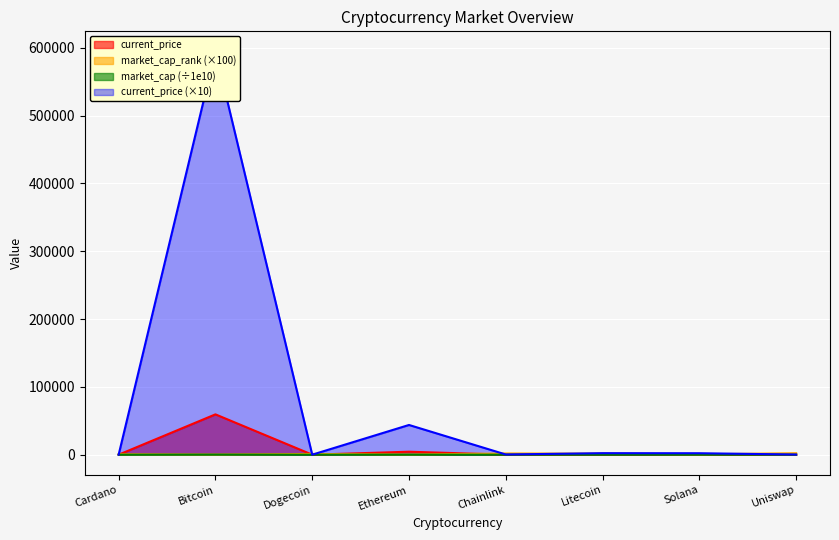

What is the minimum value shown in the chart?

1.0